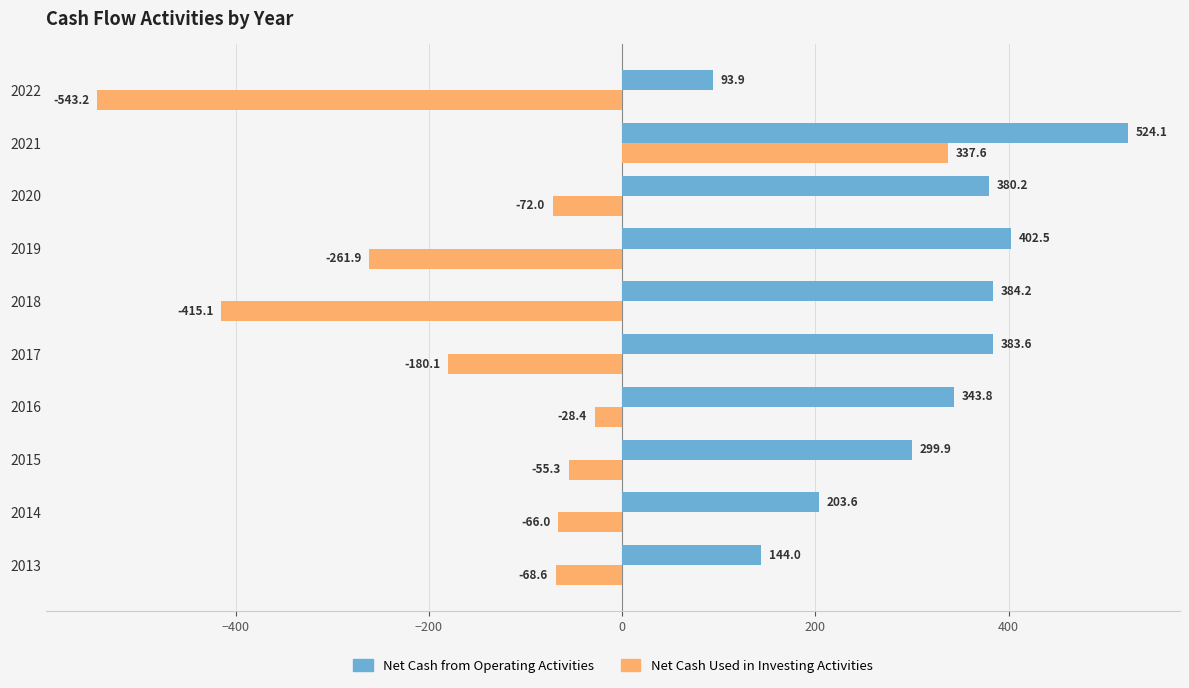

What is the lowest value of the Net Cash from Operating Activities series?

93.9